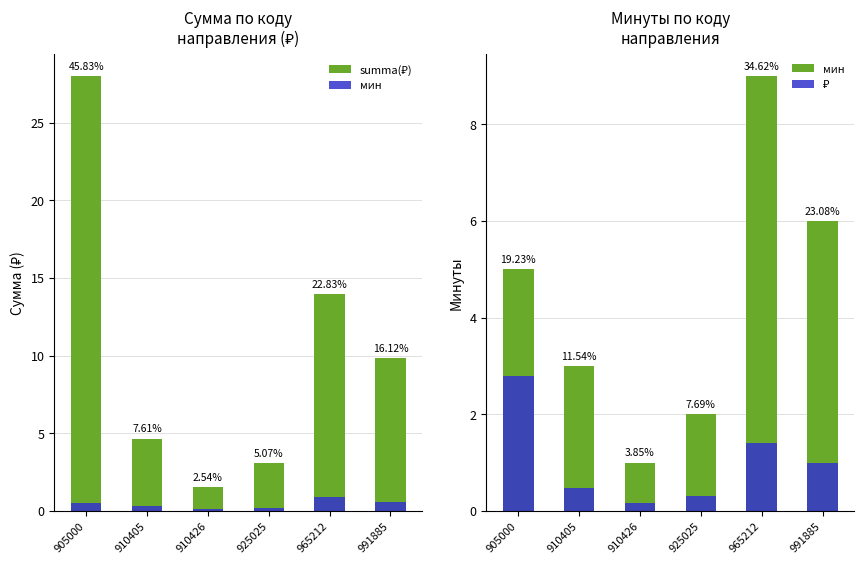

The value of ₽ at 991885 is 1.6. True or false?

False